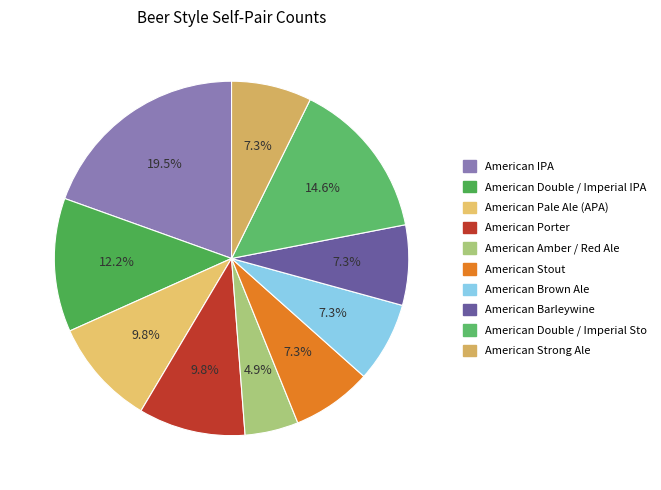

Between American Double / Imperial IPA and American Brown Ale, which is larger?

American Double / Imperial IPA